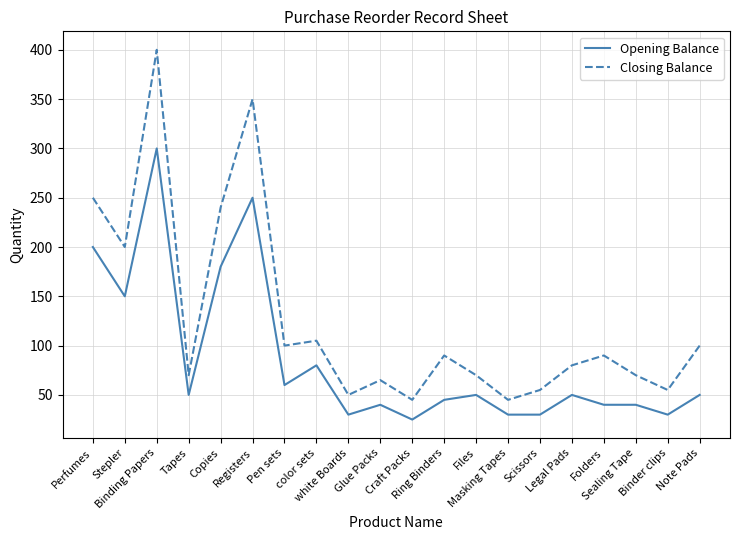

How many lines are shown in the chart?

2